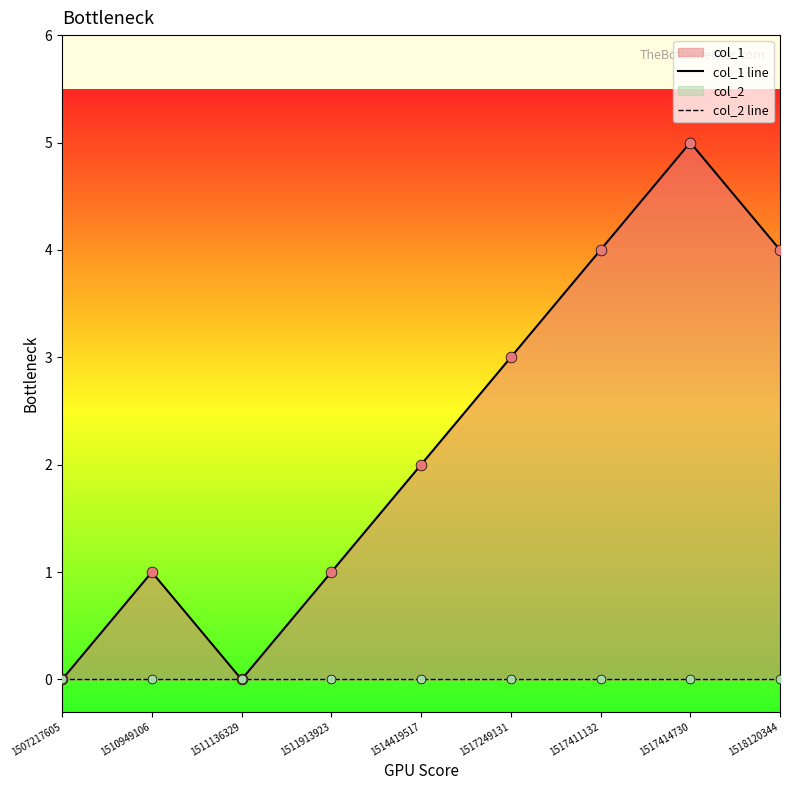

Which series has the widest spread of Y values?

col_1 line